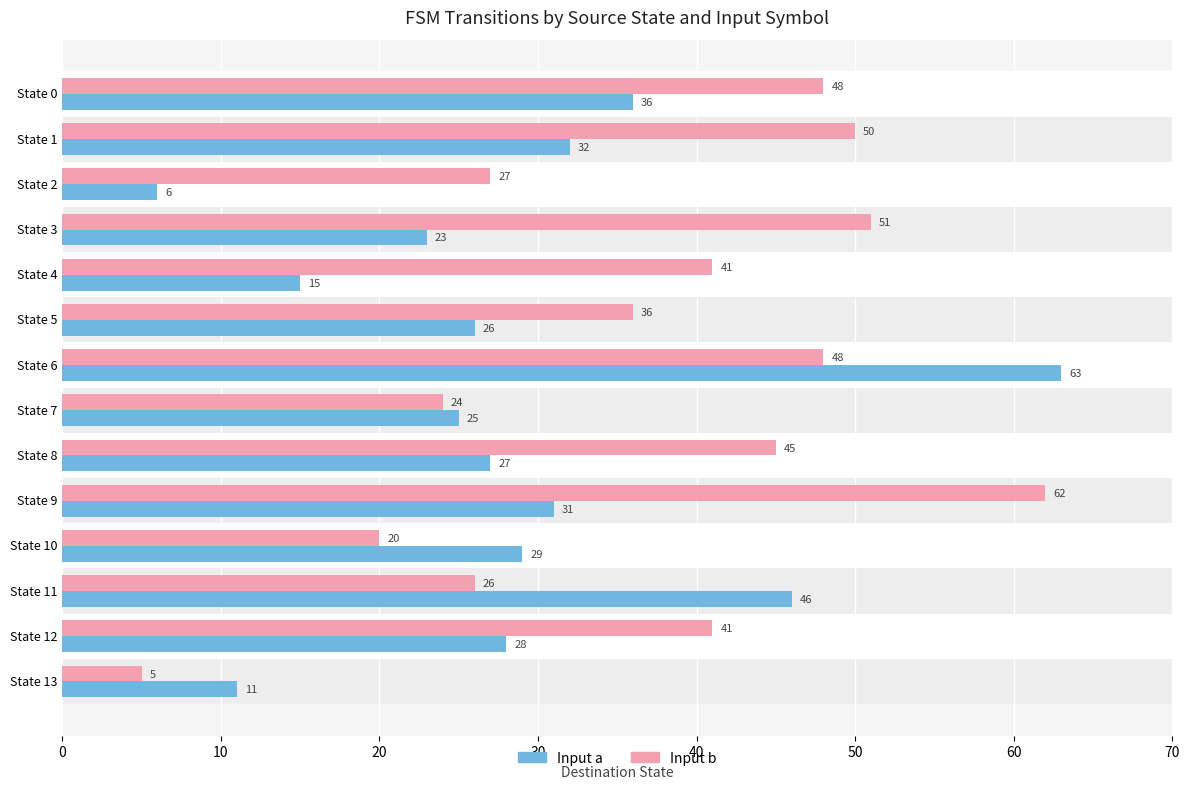

At which category is the sum across all series the highest?

State 6